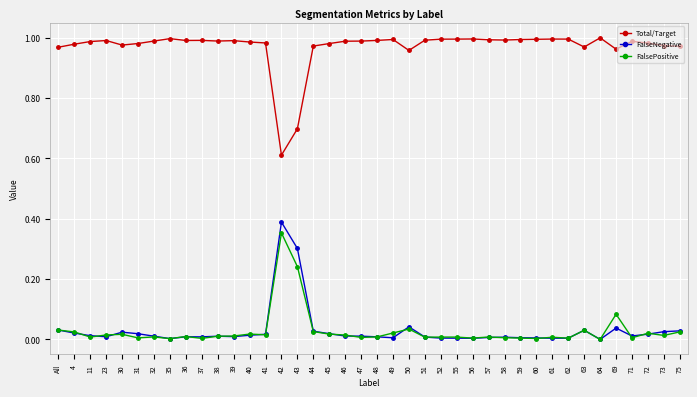

What is the label of the 5th point from the right?

69